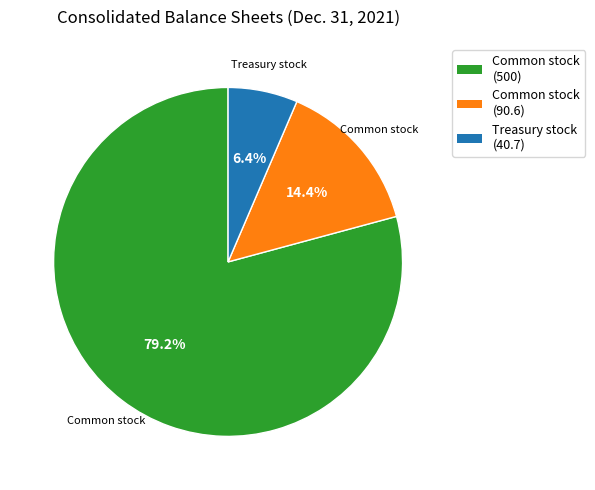

Is there any slice that represents more than half of the pie?

Yes